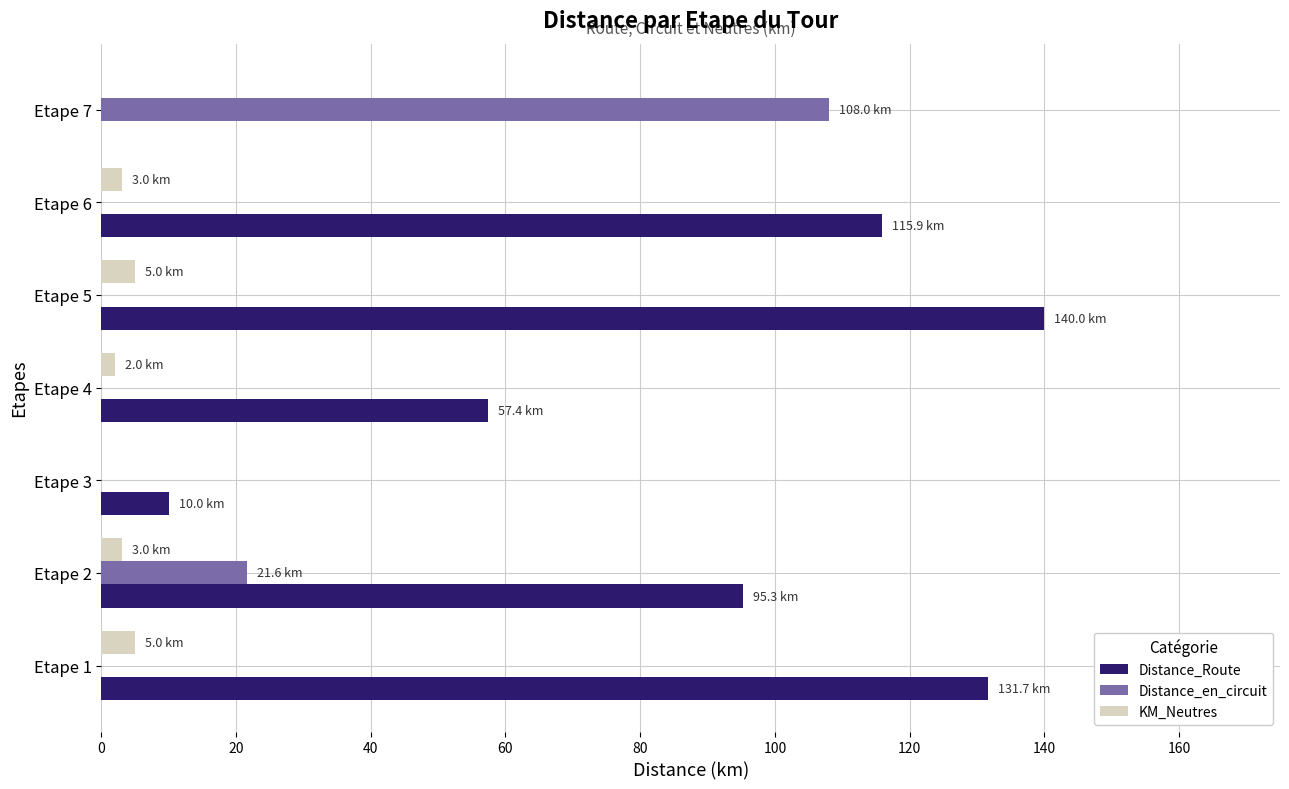

How many distinct data groups are displayed?

3